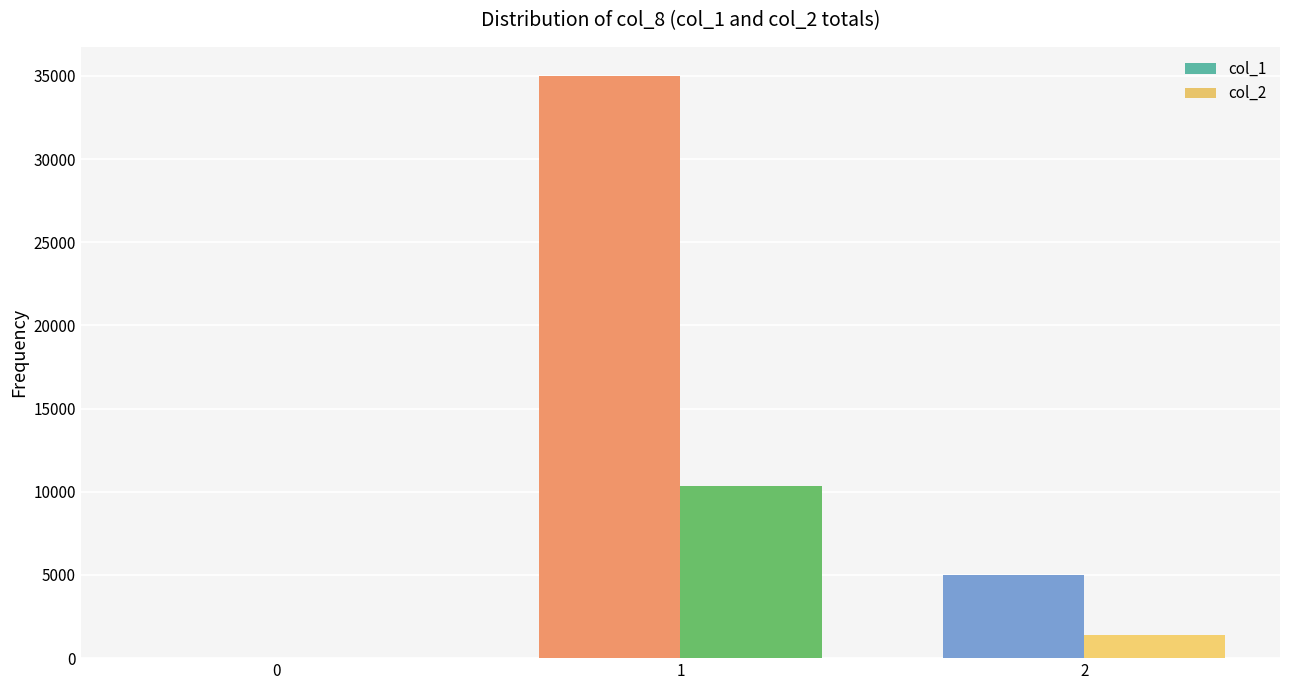

What is the greatest value displayed?

35000